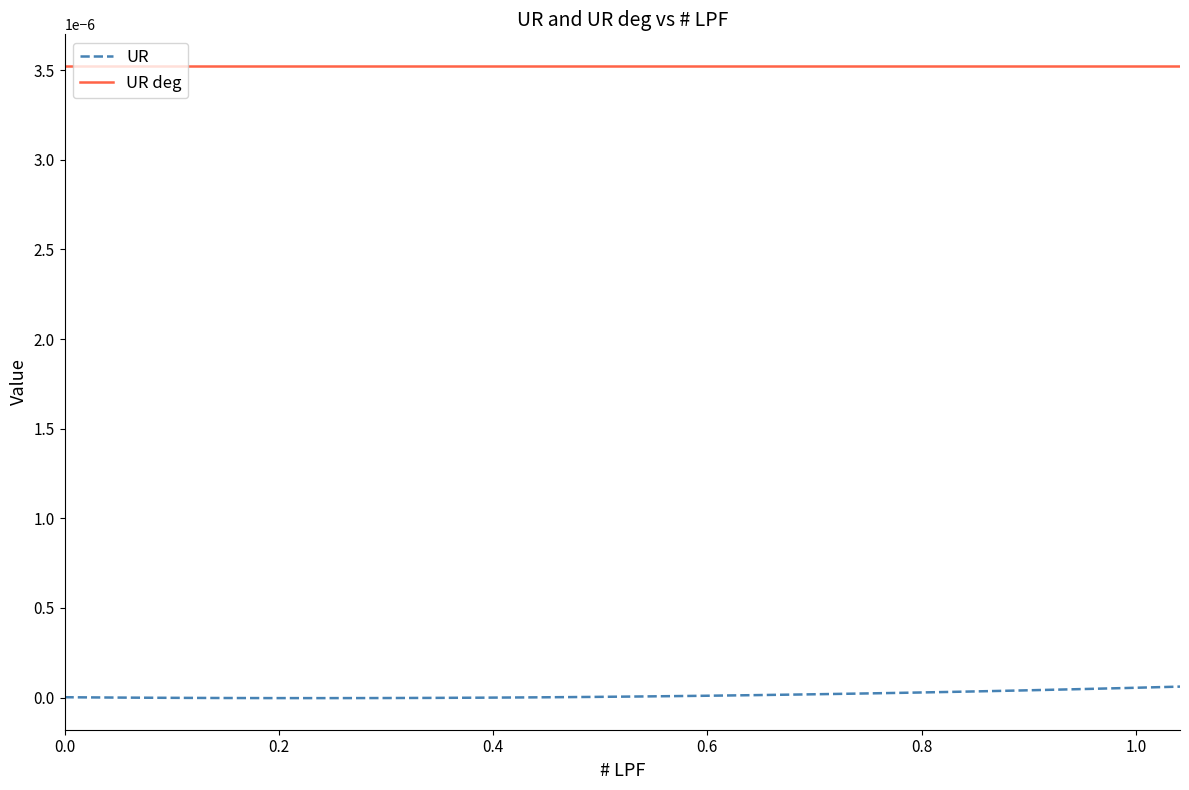

True or false: UR and UR deg cross at least once.

False